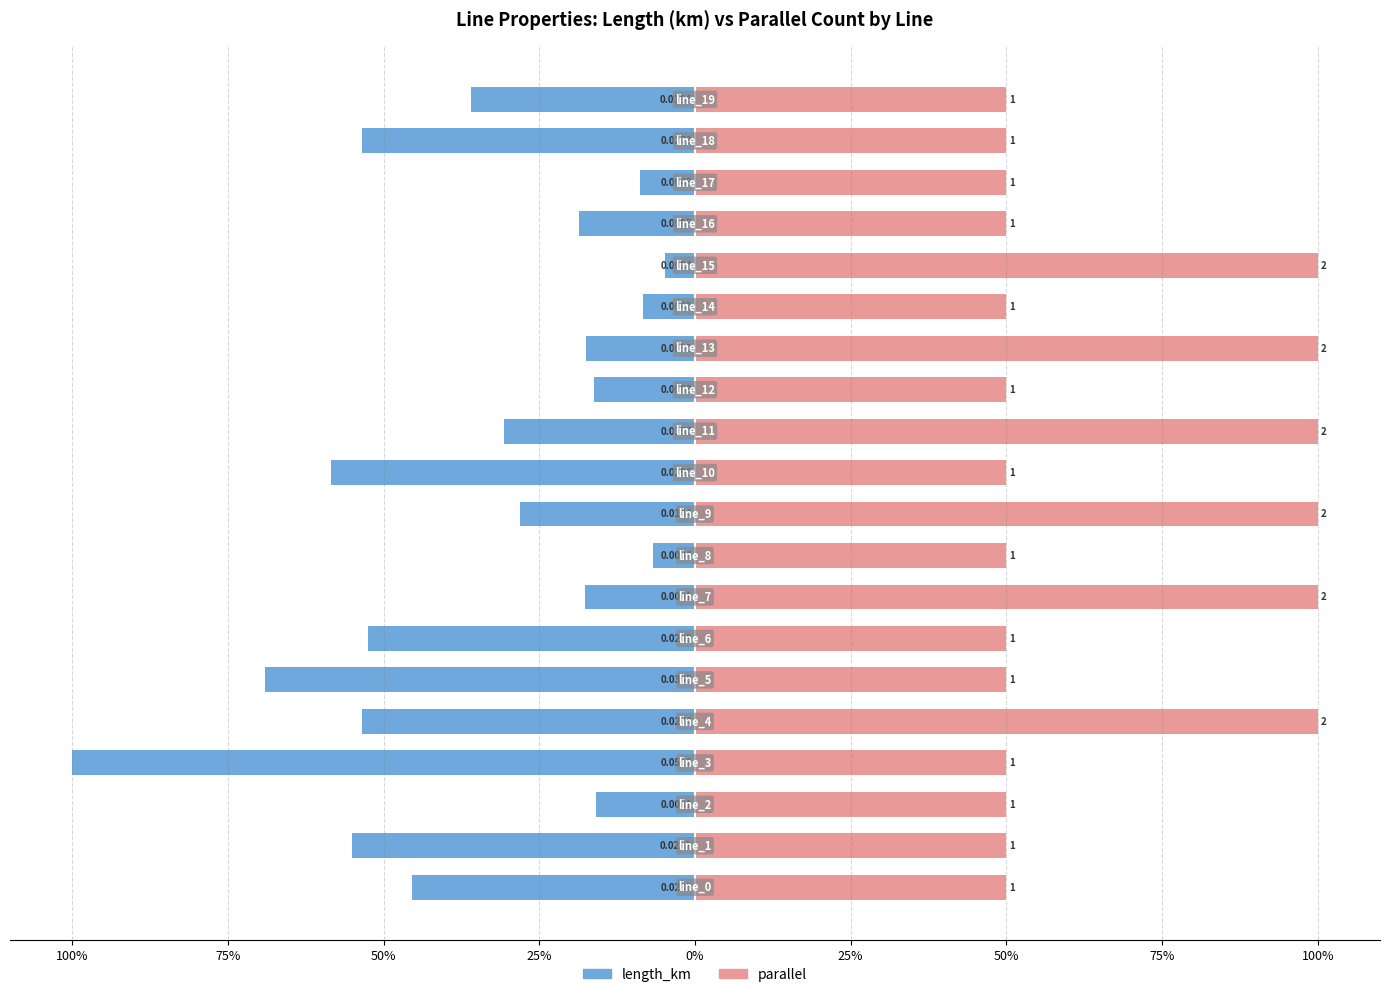

What is the value of the parallel bar at the 11th from the left?

50.0